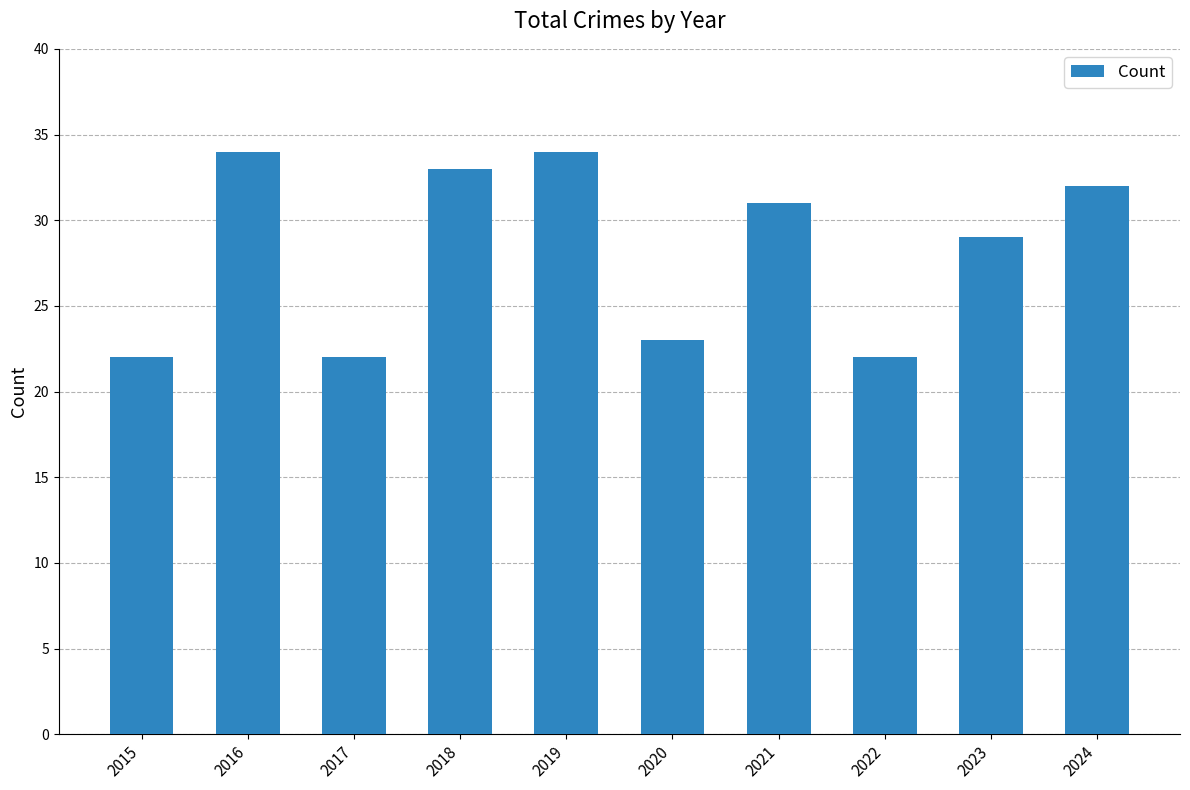

What is the change in value from 2022 to 2023?

+7